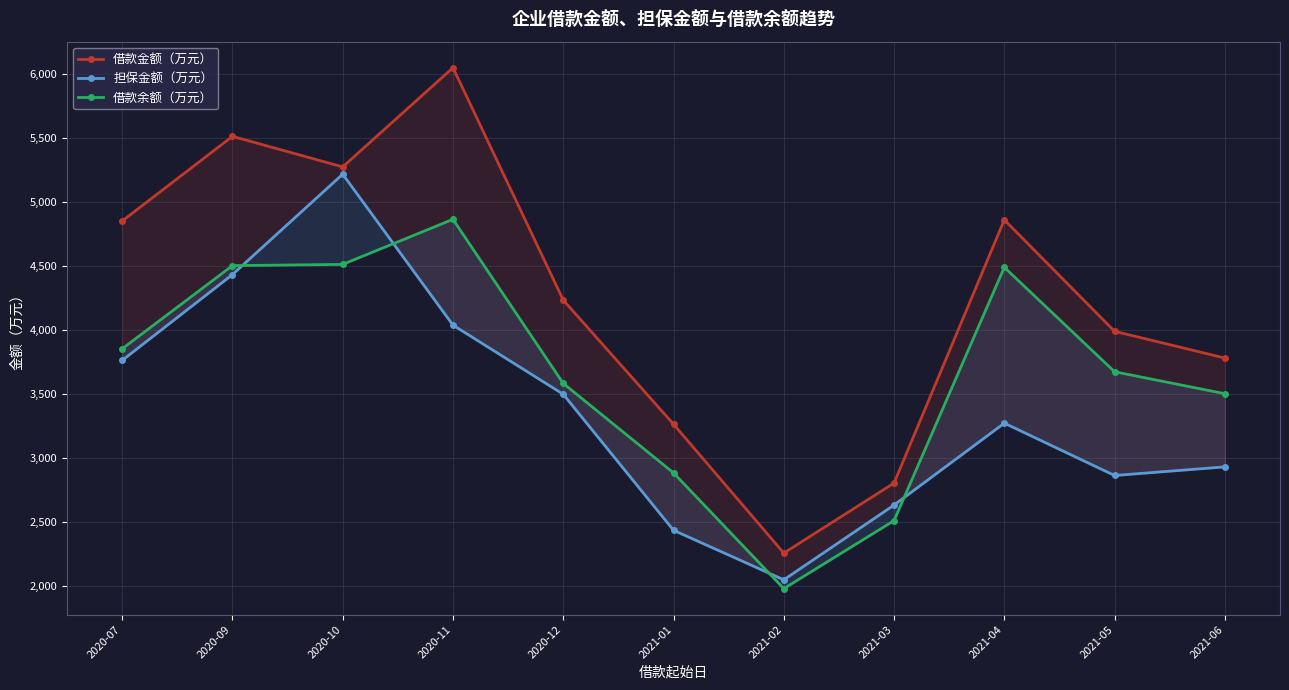

The 借款余额（万元） series shows 4491.1 at 2021-04. True or false?

True